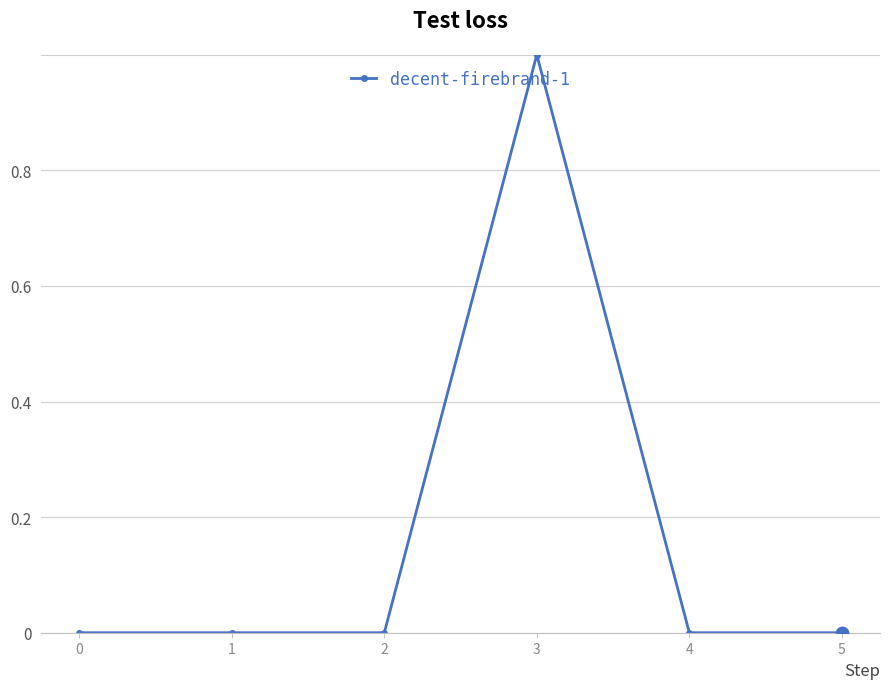

Is it true that the value at 0 is 0?

True